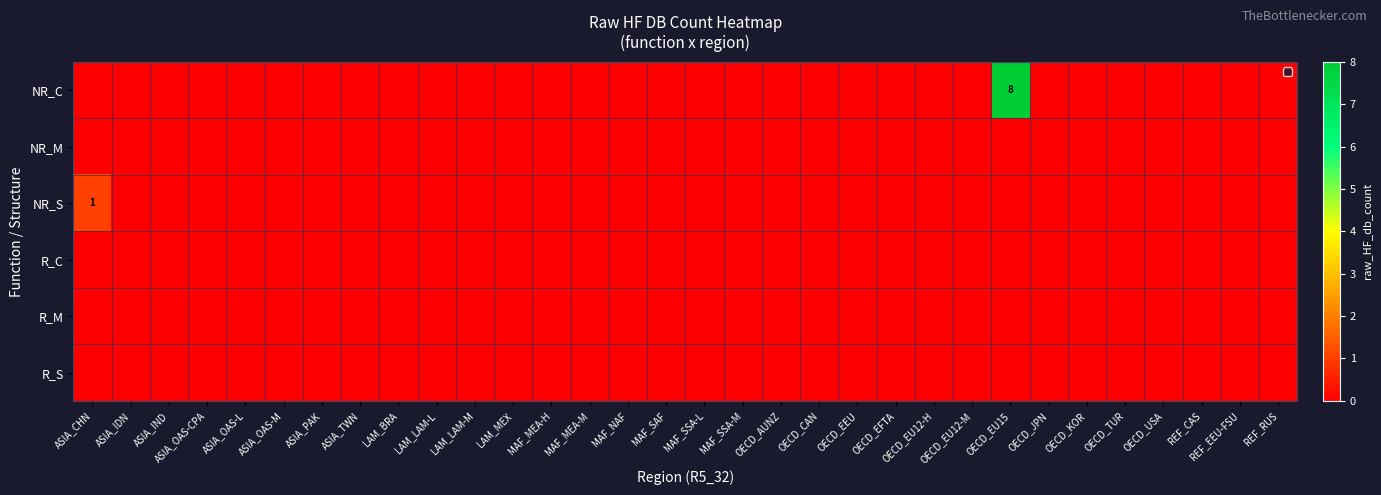

Between ASIA_OAS-CPA and OECD_AUNZ, which is larger?

ASIA_OAS-CPA